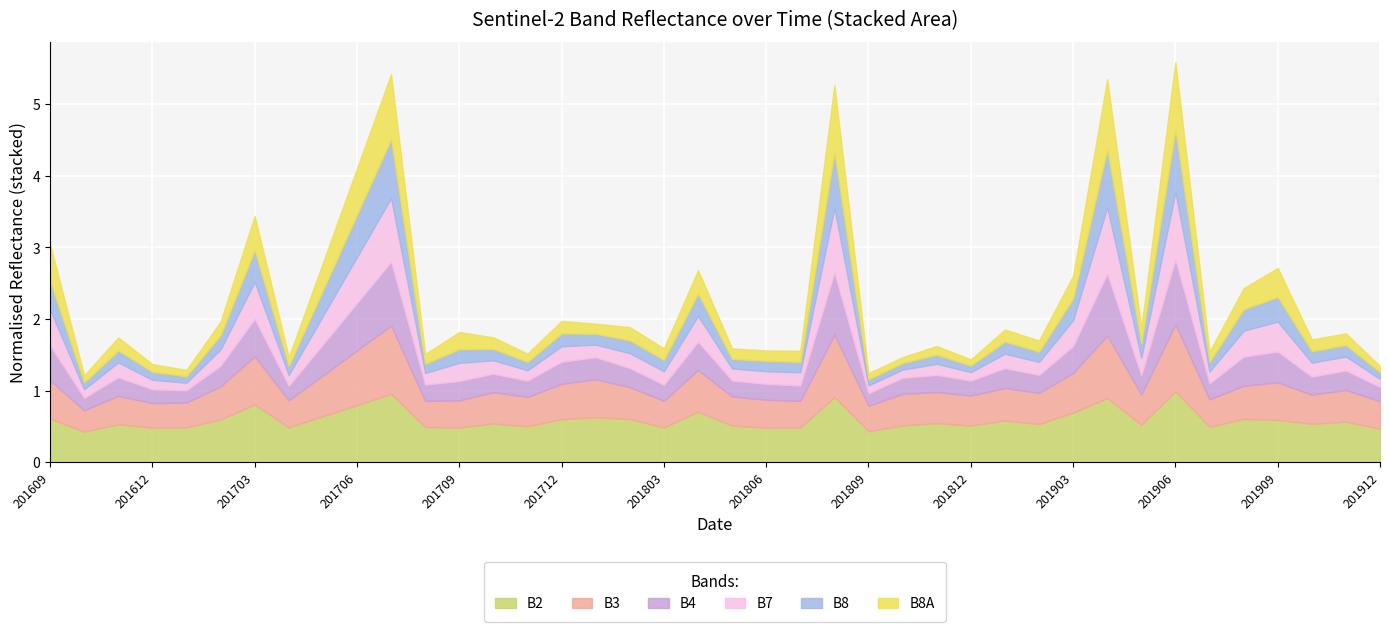

What is the highest value of the B2 series?

1.0